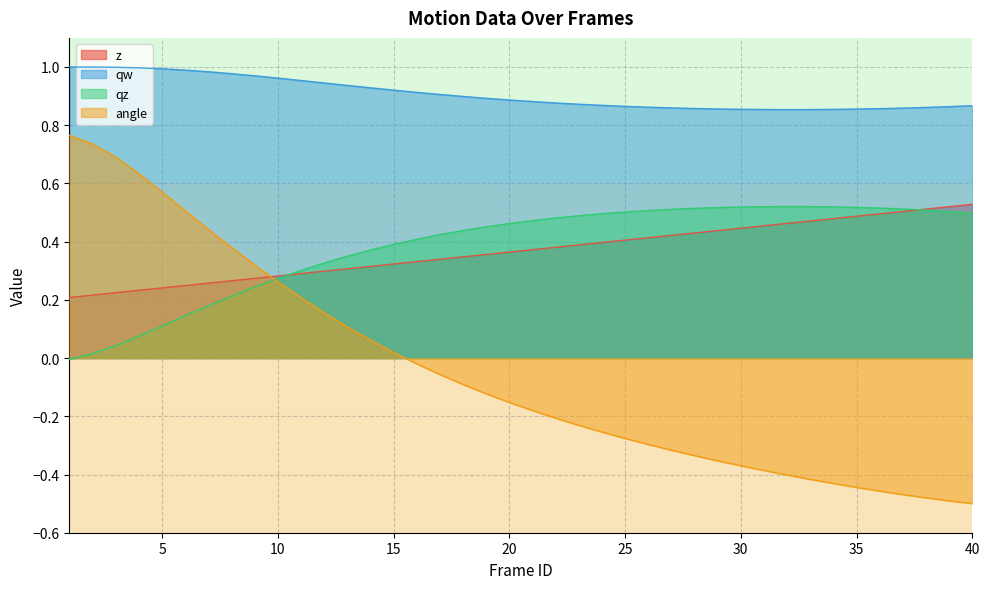

Where is the first local maximum for qz?

32